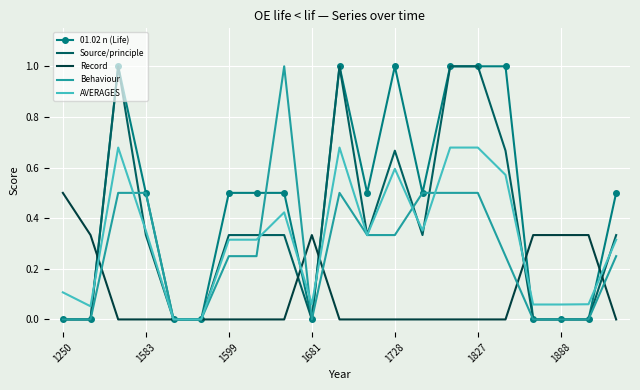

What is the highest value of the Behaviour series?

1.0